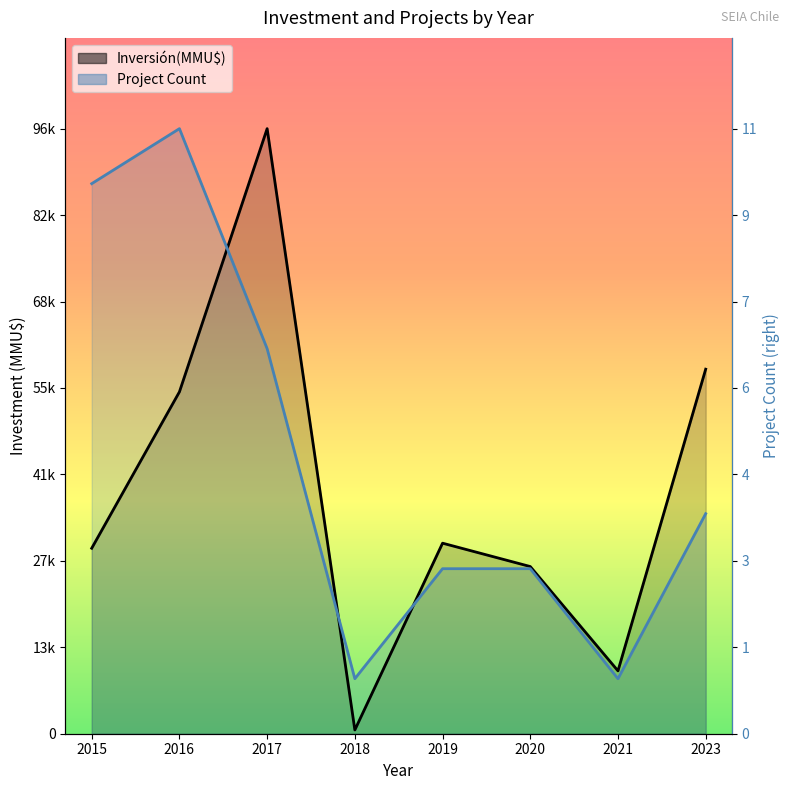

Which series changed the most between 2018 and 2023?

Inversión(MMU$)